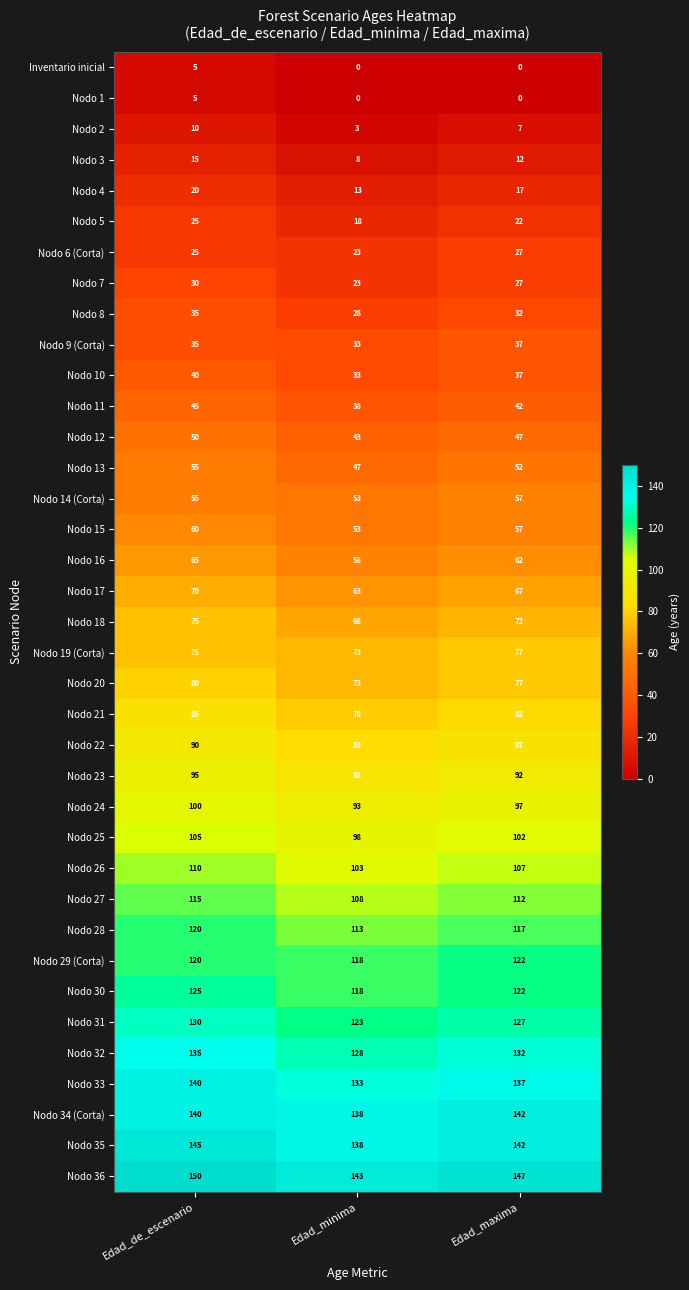

What is the greatest value displayed?

150